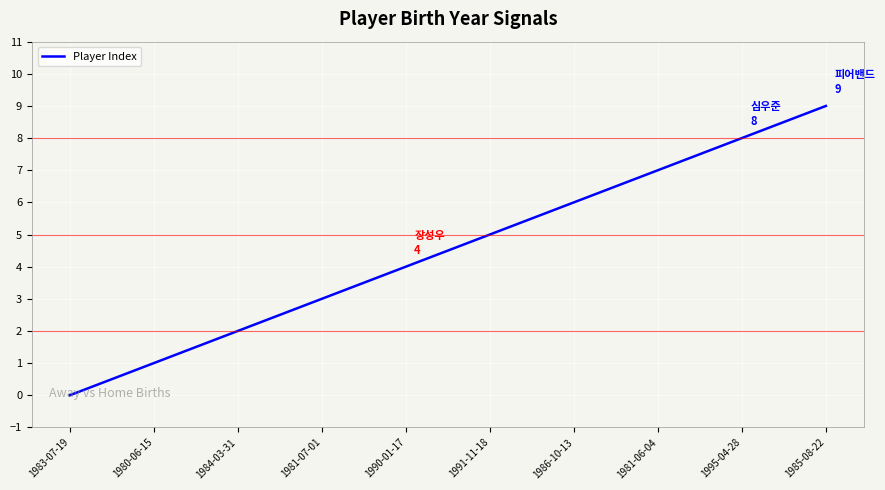

True or false: the data shows 5 at 1991-11-18.

True